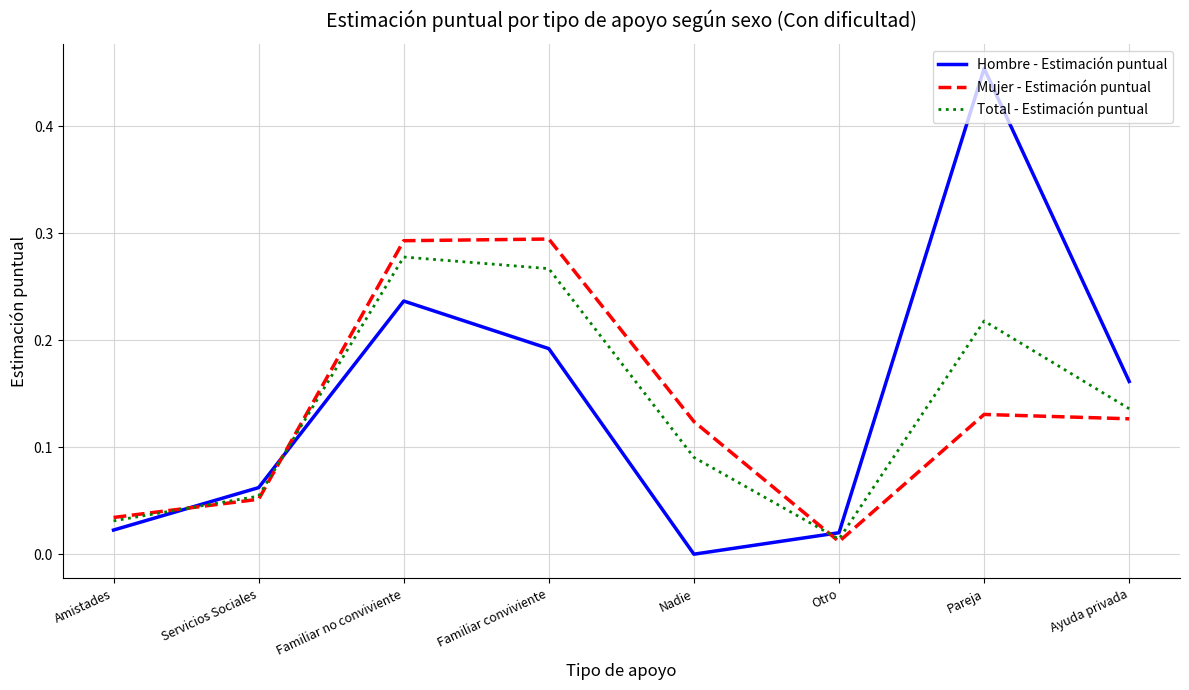

True or false: Hombre - Estimación puntual and Mujer - Estimación puntual intersect in this chart.

True